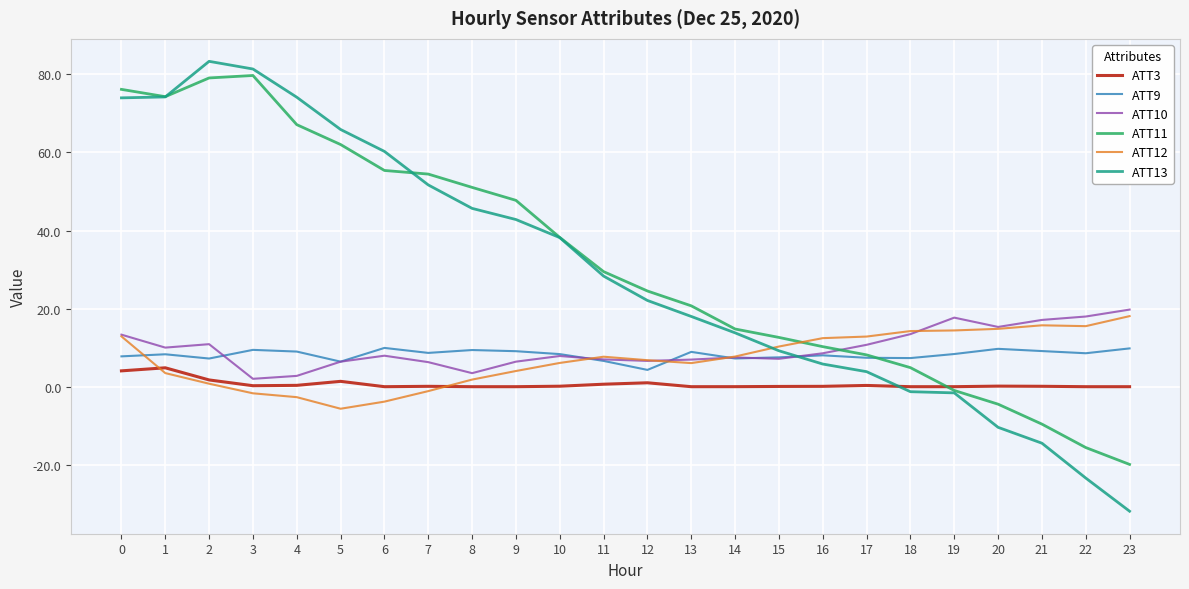

Rank the series by their maximum value, from lowest to highest.

ATT3, ATT9, ATT12, ATT10, ATT11, ATT13